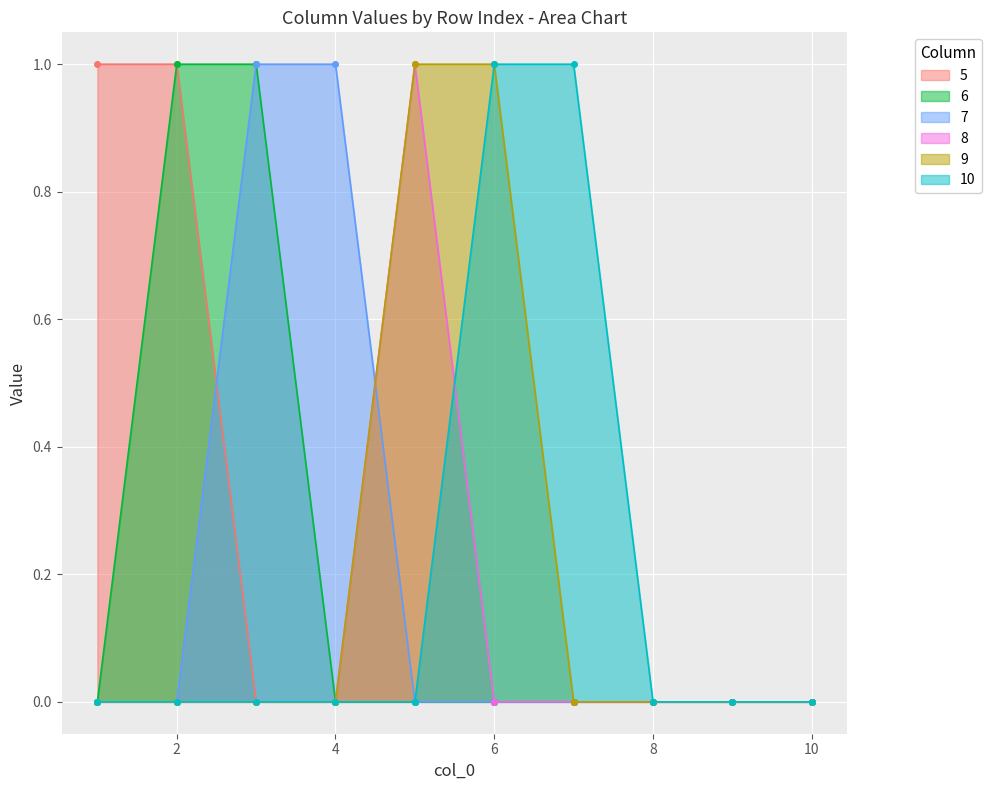

The value of 7 at 5 is 0. True or false?

True